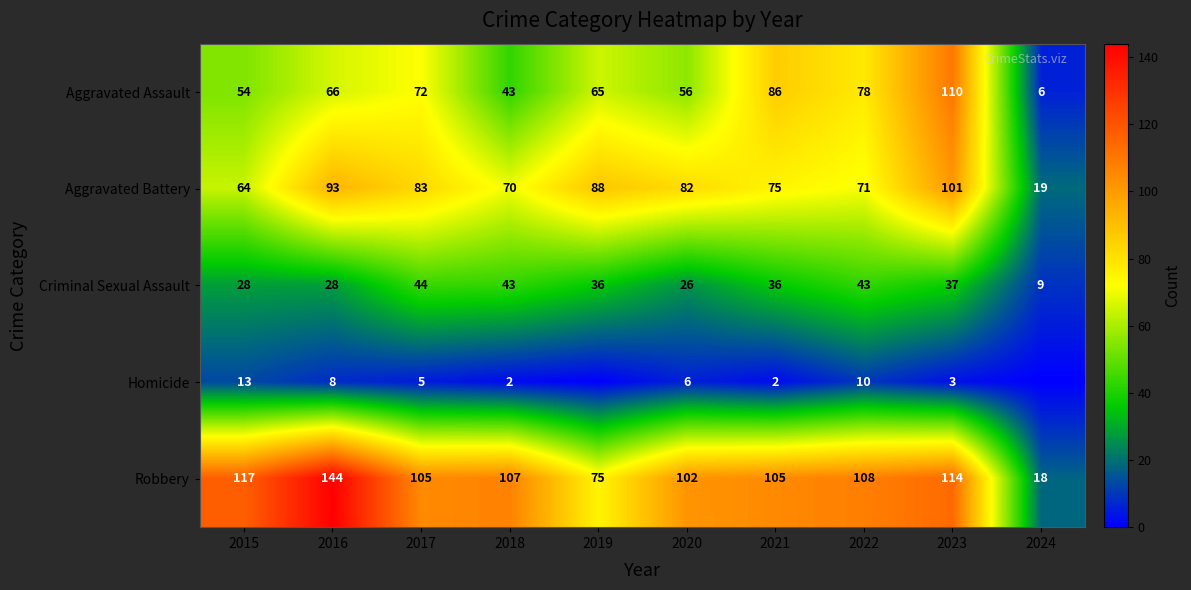

Which series changed the most between 2015 and 2018?

Criminal Sexual Assault